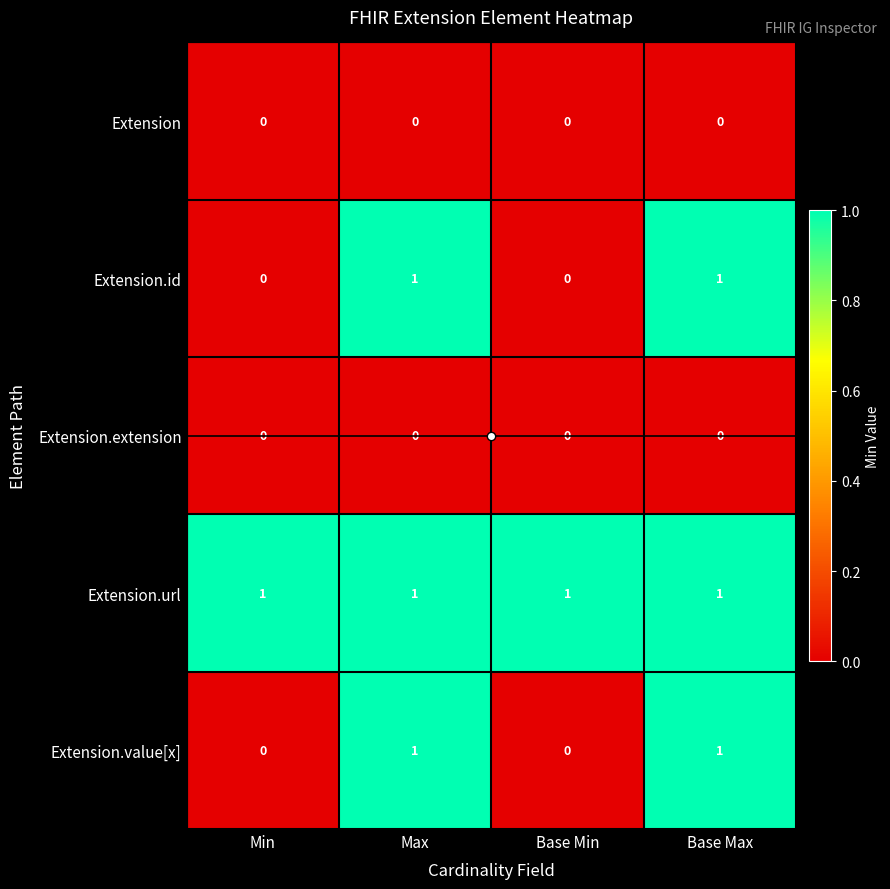

Which series has the largest total across all categories?

Extension.url